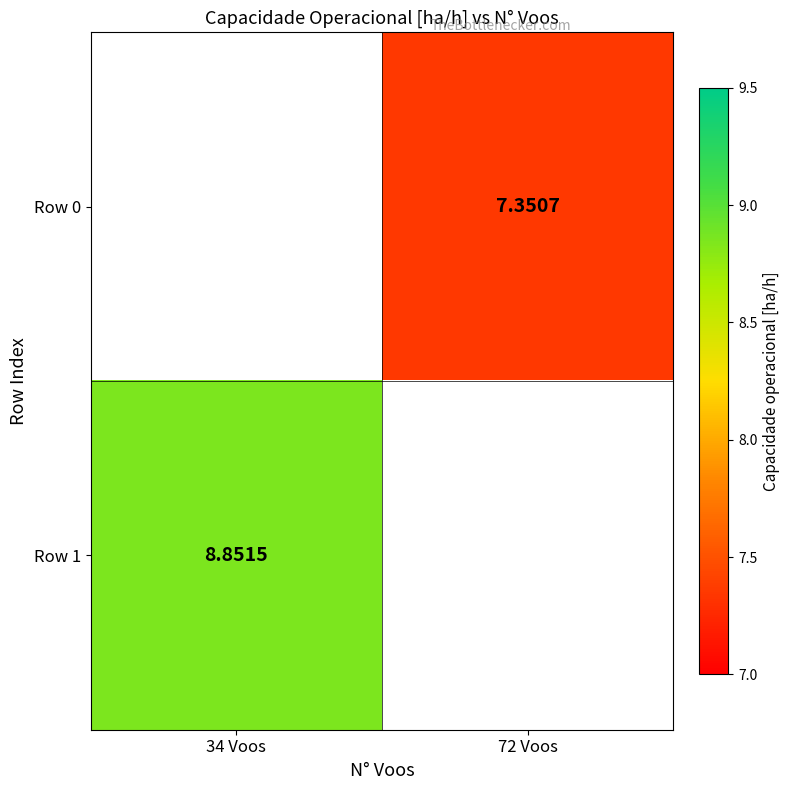

Rank the series by their average value, from lowest to highest.

Row 0, Row 1